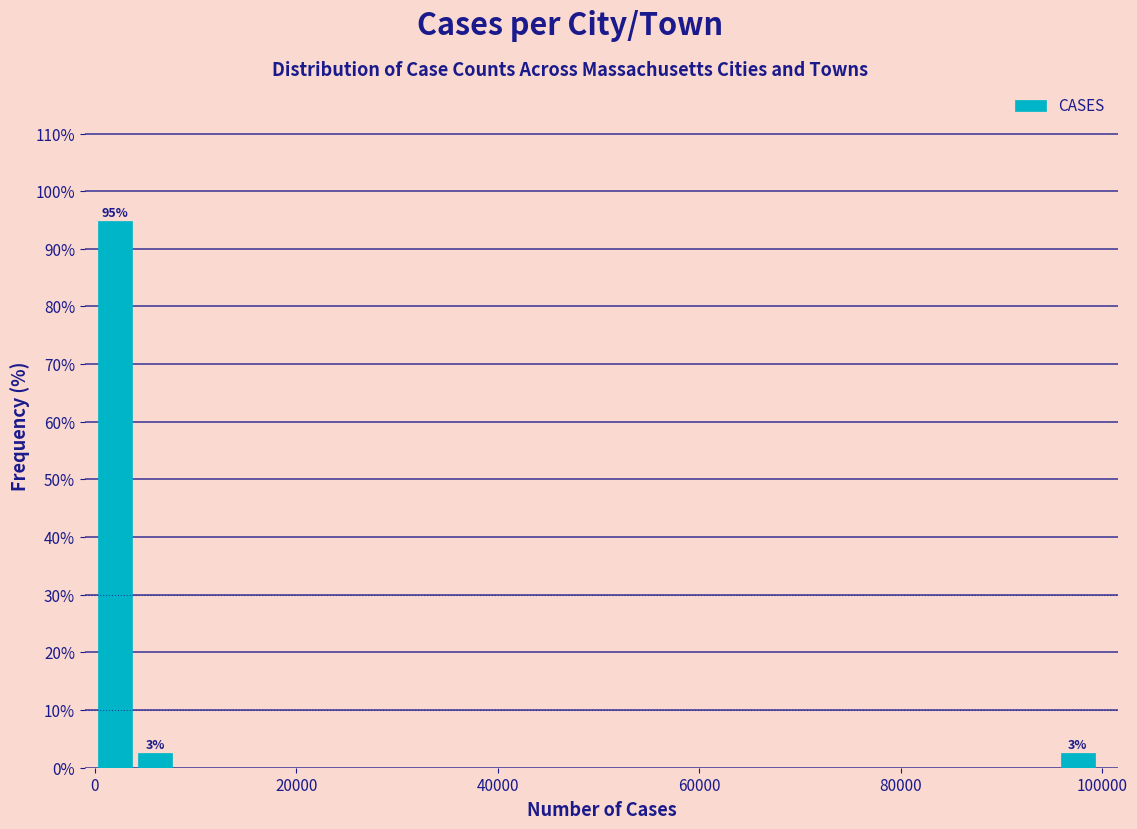

Around what value on the x-axis is the tallest bar? Give the approximate position of its centre, as read against the axis.

2000